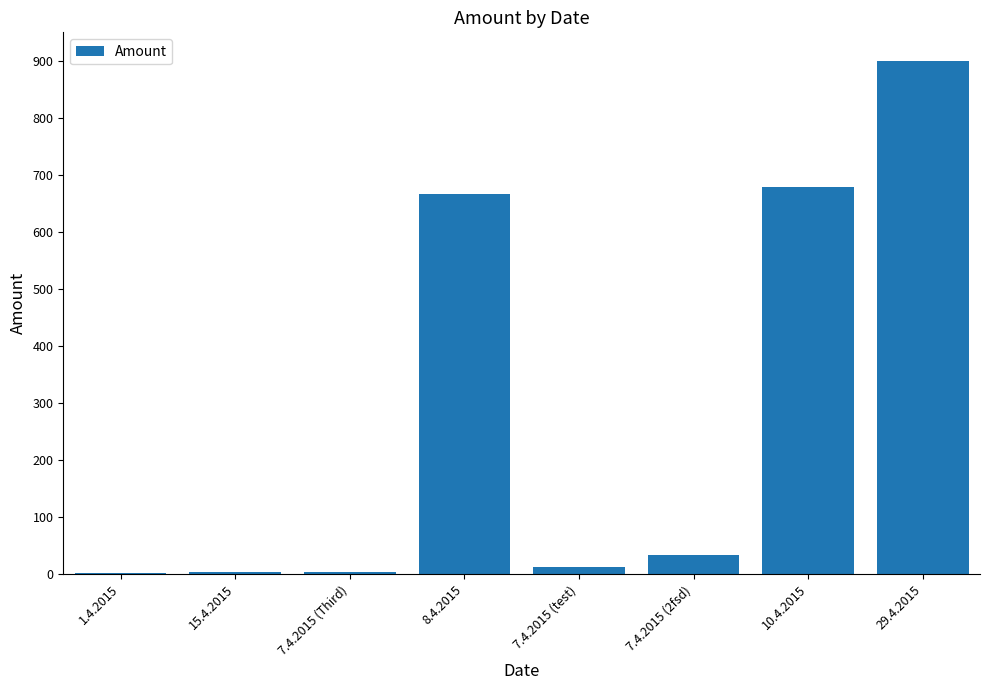

Which has a higher value, 10.4.2015 or 7.4.2015 (test)?

10.4.2015